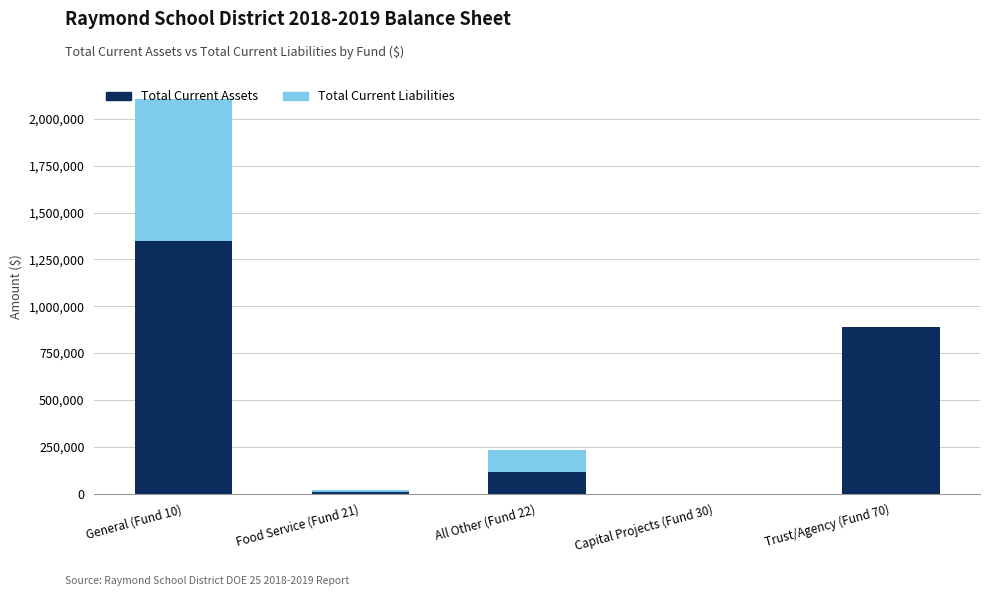

What is the sum of all Total Current Assets values?

2365872.0